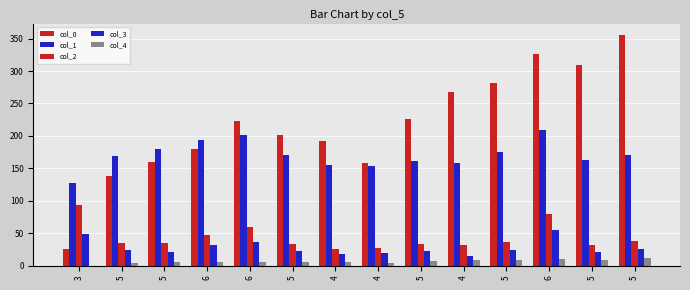

Which has a higher value, 6 or 5?

6